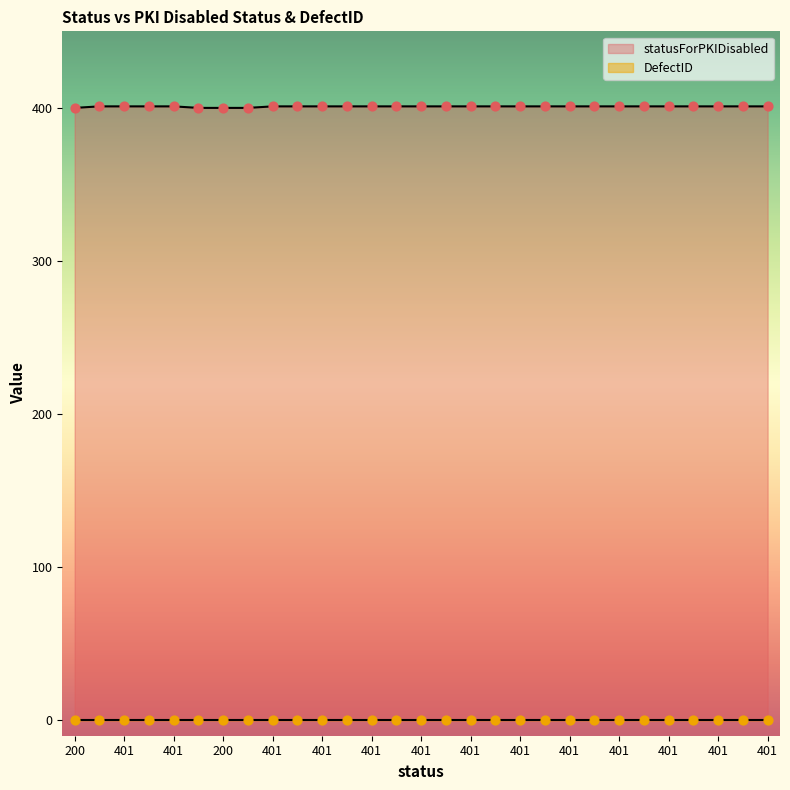

Approximately how many times larger is the value at 401 compared to 401?

1.0